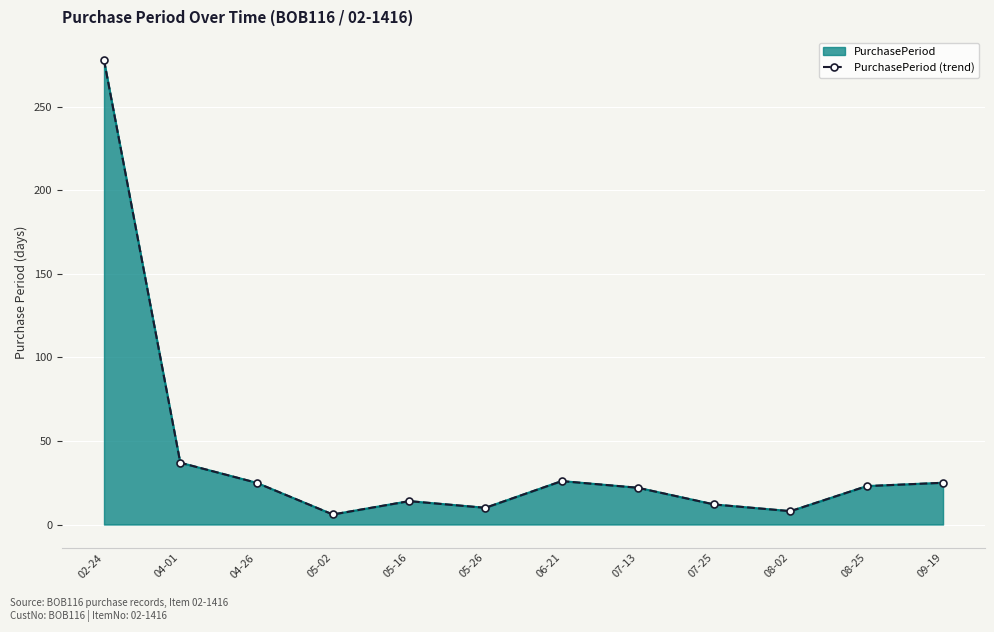

The value at 02-24 is 128. True or false?

False